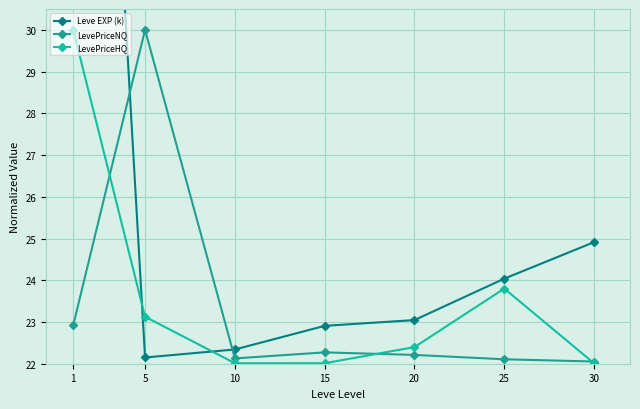

What is the value of the LevePriceHQ point at the 5th from the left?

22.4